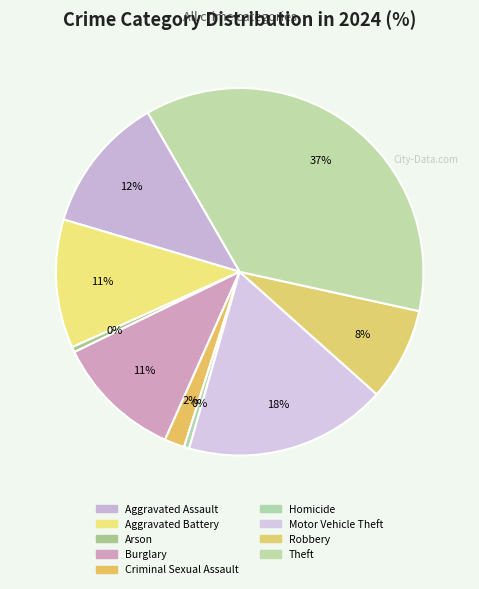

Does Aggravated Battery account for over 50% of the chart?

No